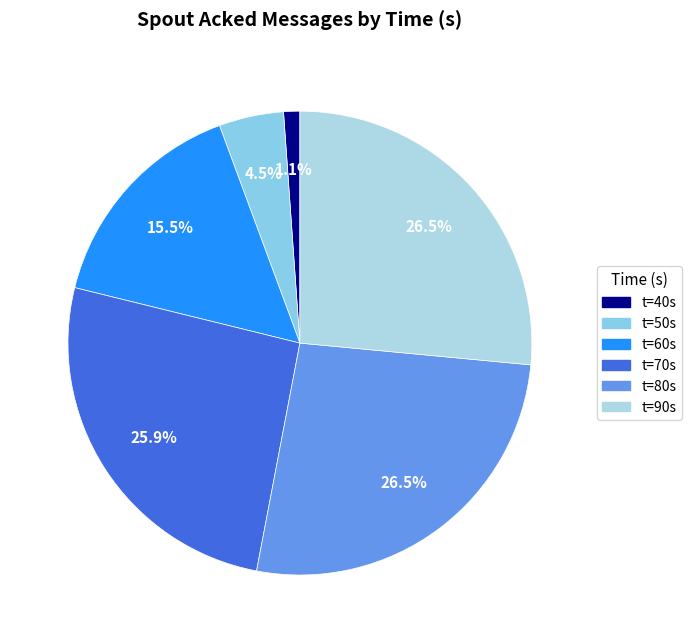

How many segments does this pie chart have?

6